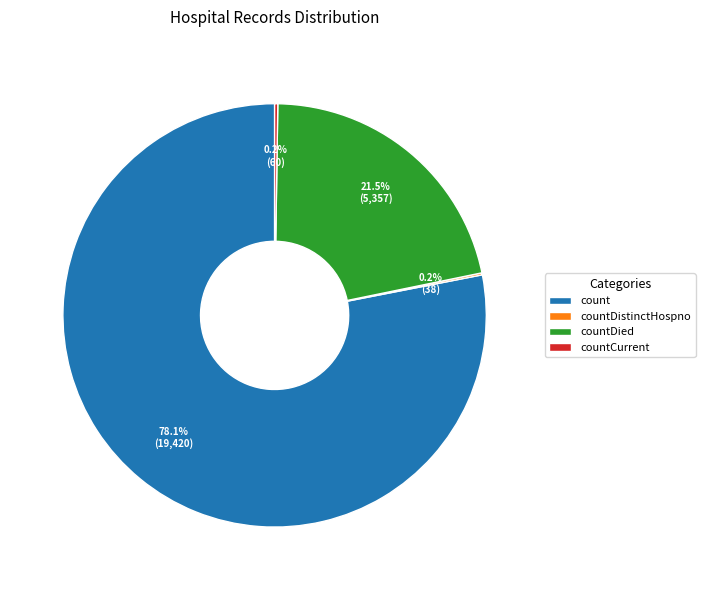

Which category has the biggest portion of the pie?

count